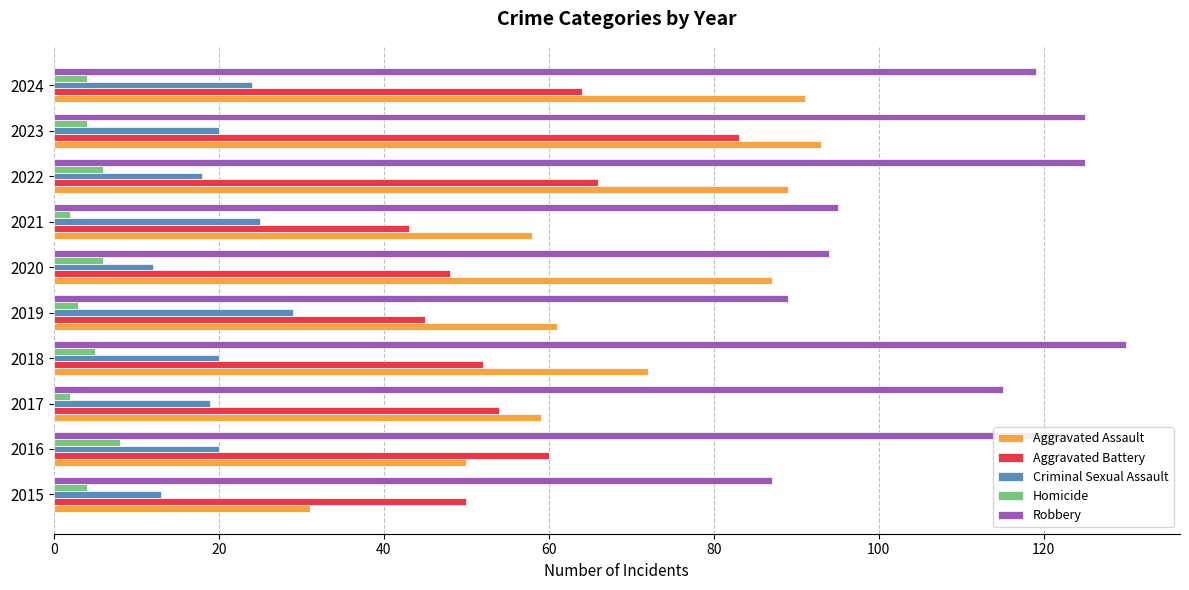

Between 2017 and 2024, which series saw the biggest shift?

Aggravated Assault